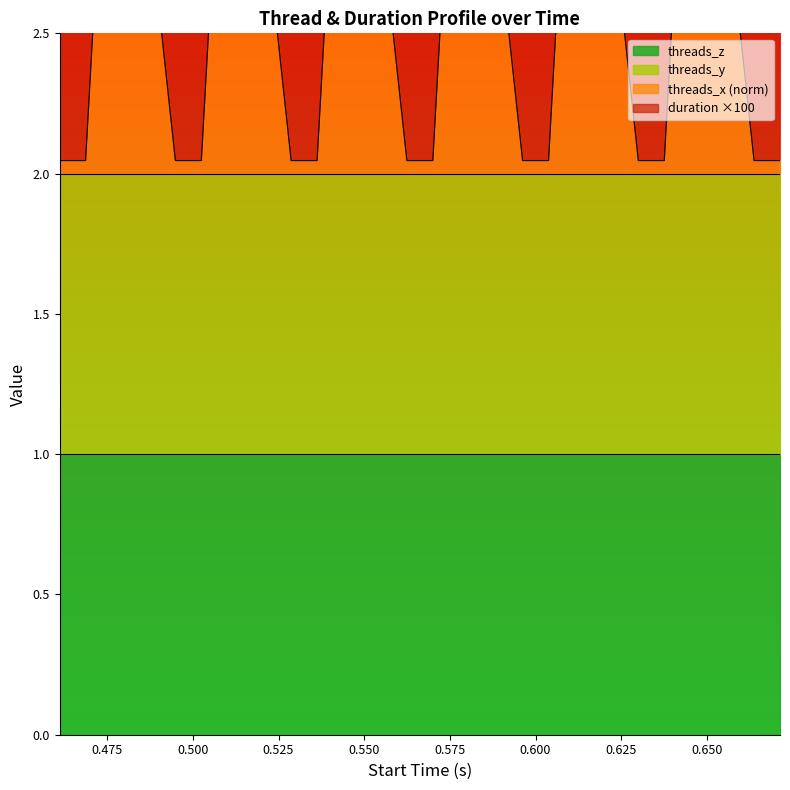

Which series changed the most between 0.494904 and 0.596239?

duration